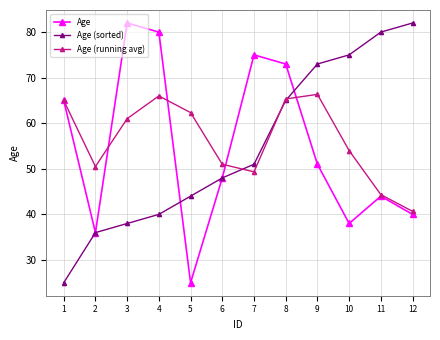

In Age, how many points are higher than both neighbors (excluding endpoints)?

3